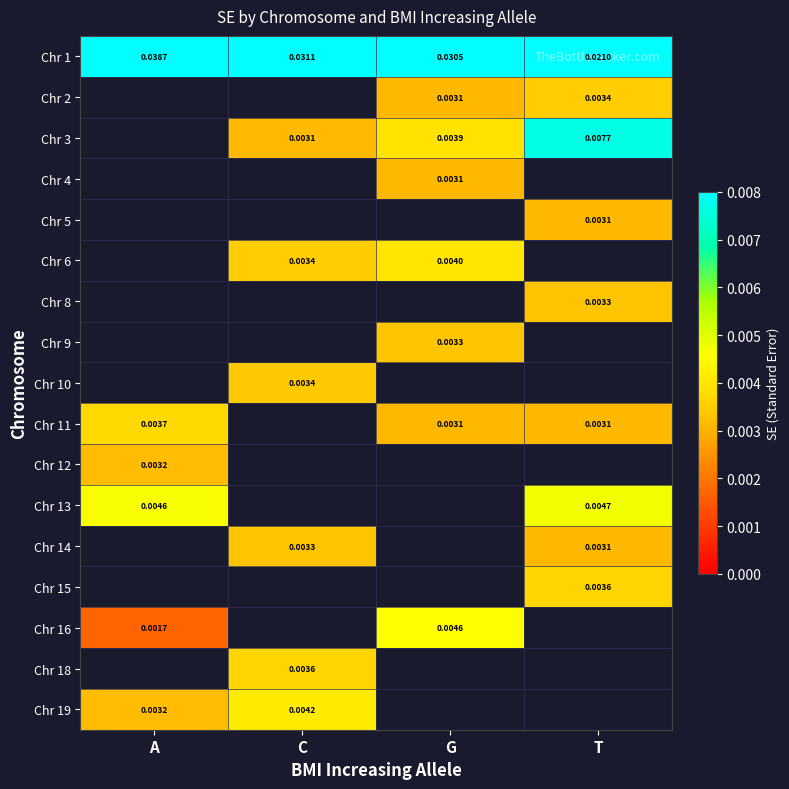

Which series has the largest total across all categories?

Chr 1